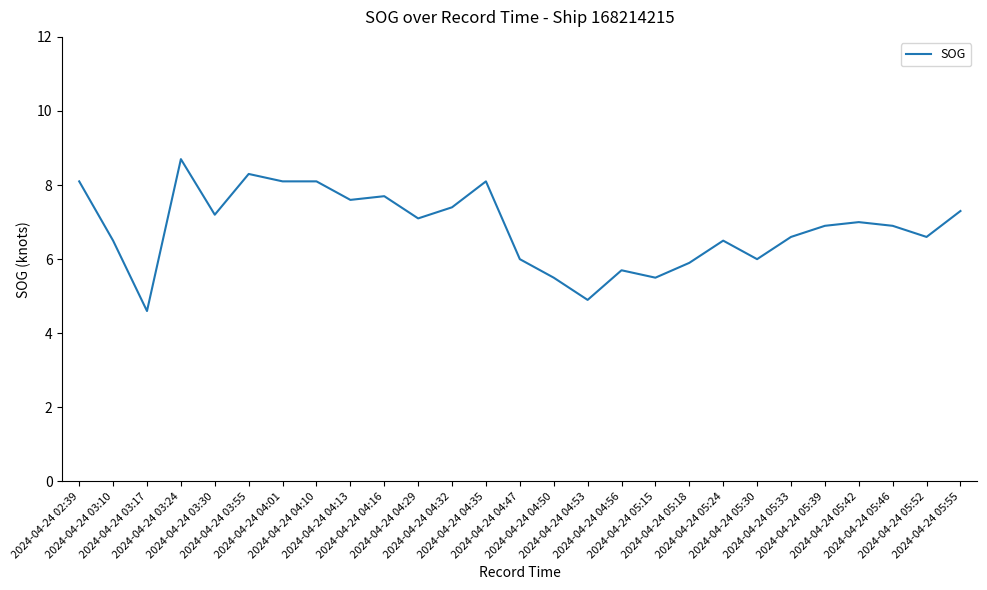

What is the smallest value displayed?

4.6